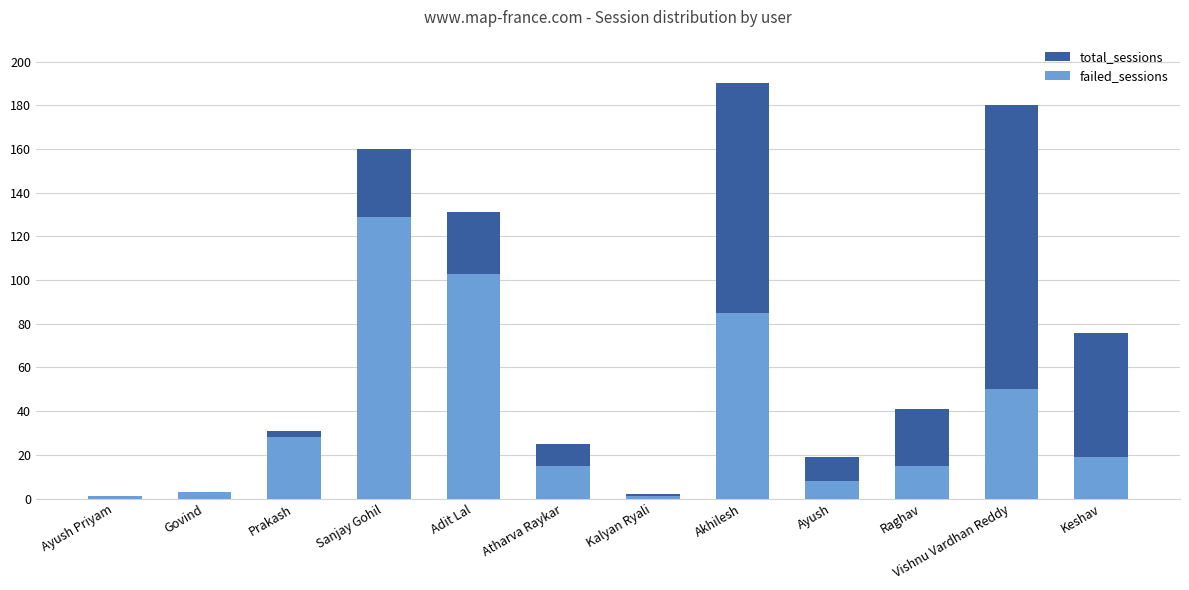

How many values in the failed_sessions series exceed 19?

5